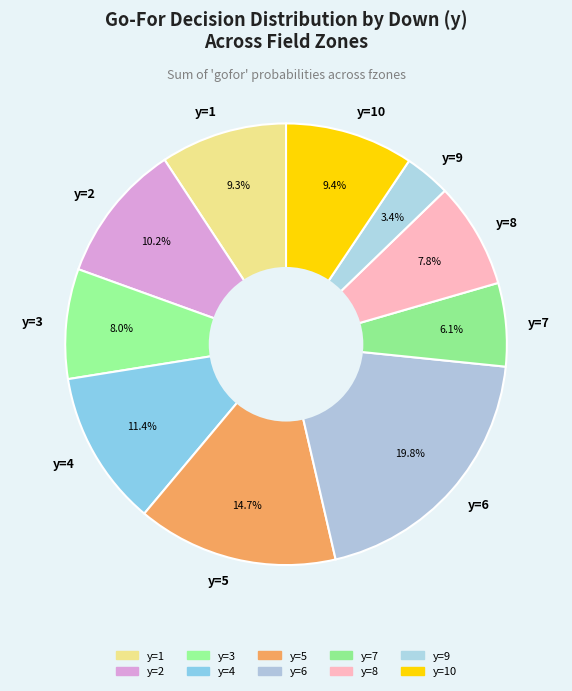

To the nearest percent, what is the difference between the largest and smallest slice percentages?

16%